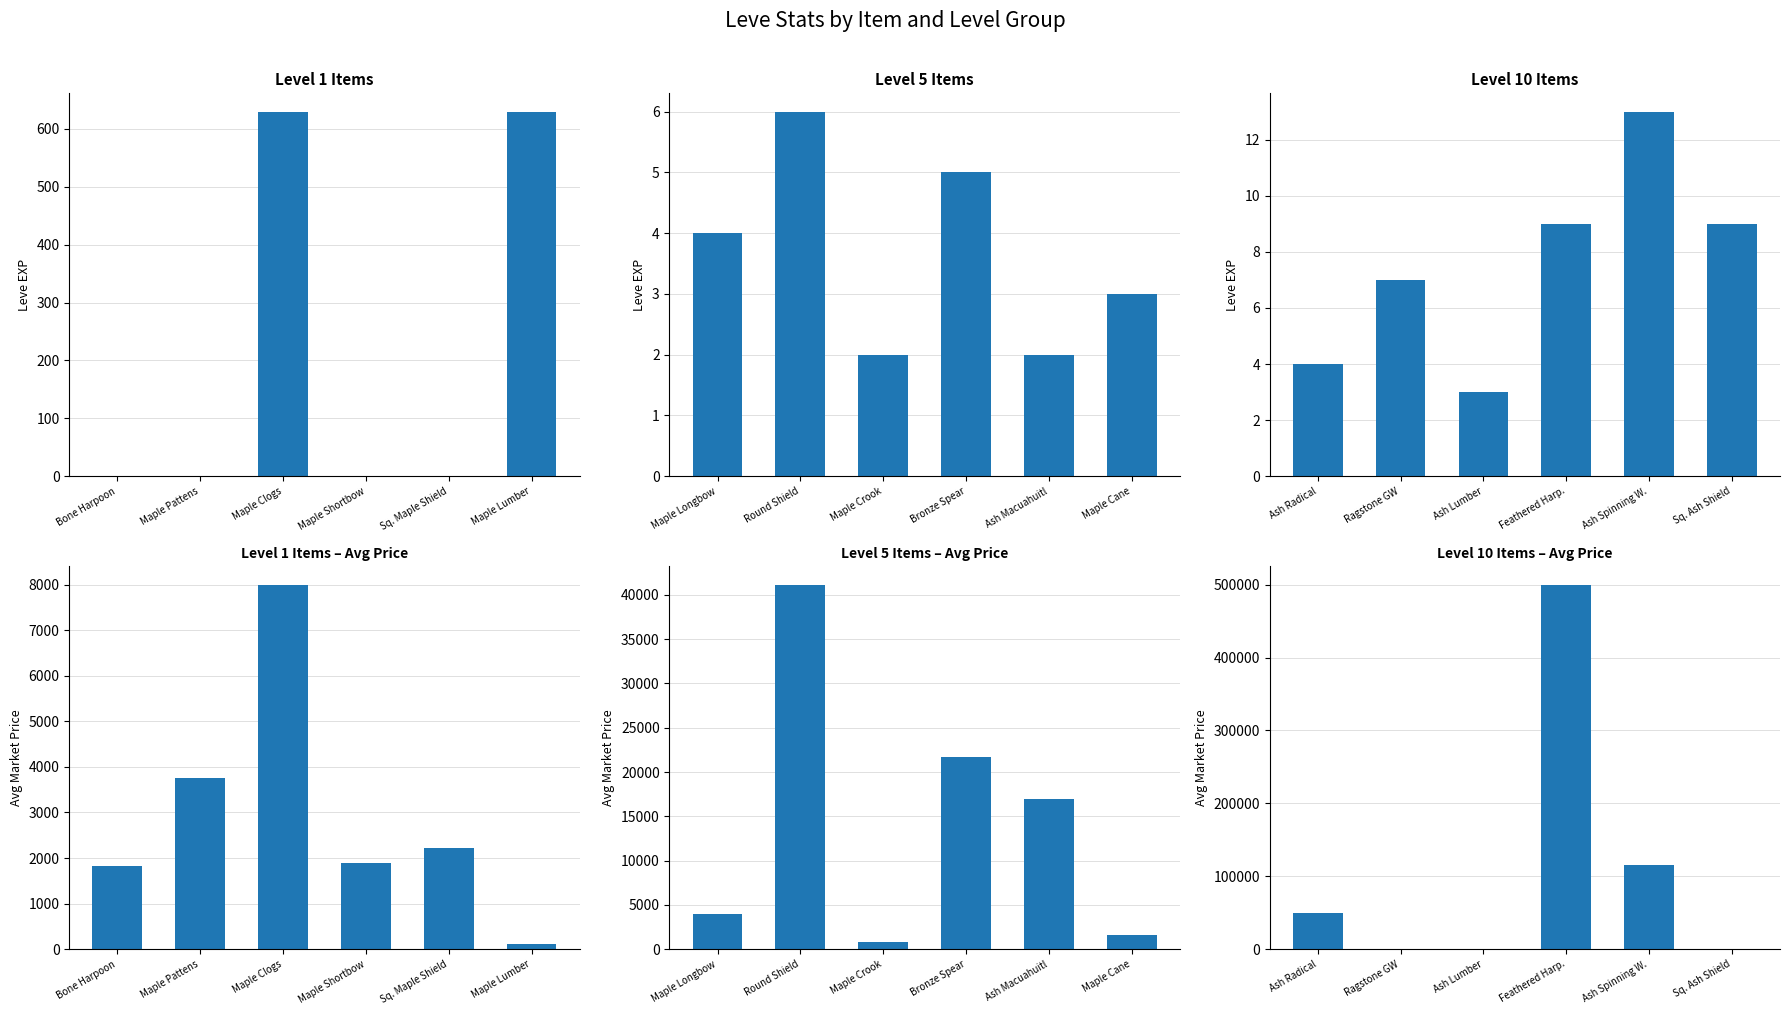

Which category has the lowest value across all series?

Ragstone GW